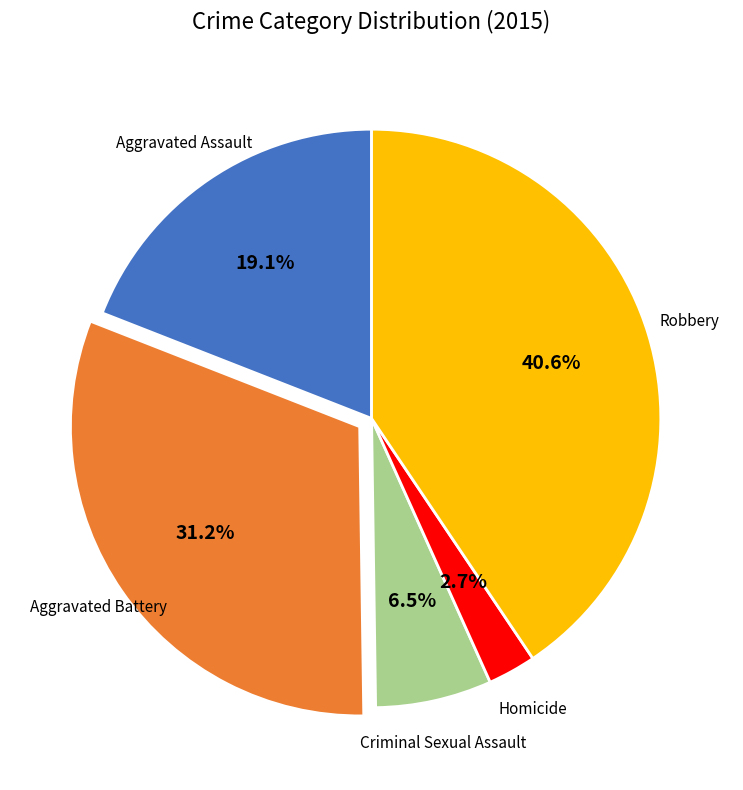

Is it true that Robbery is 41% of the pie?

True